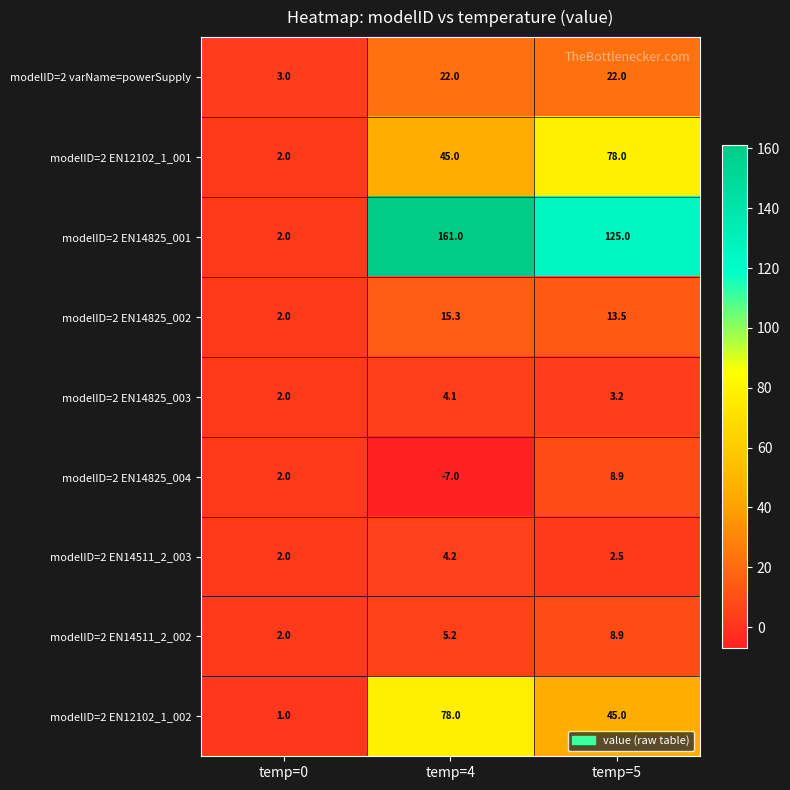

At which label does modelID=2 EN12102_1_002 reach its minimum?

temp=0